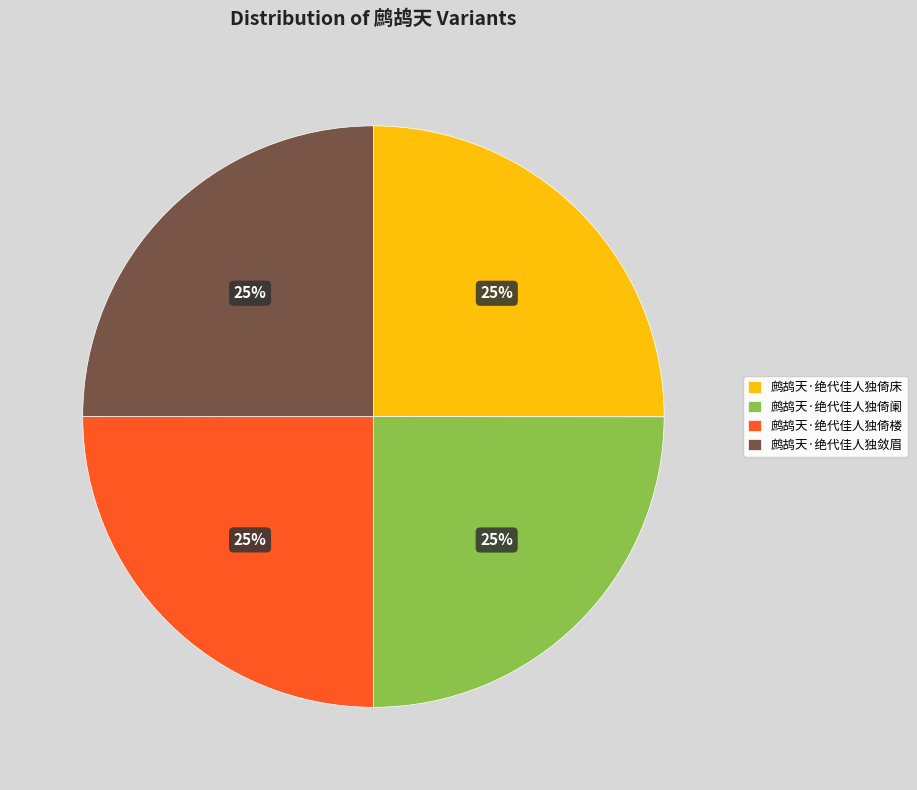

The 鹧鸪天·绝代佳人独敛眉 slice represents 25% of the pie. True or false?

True